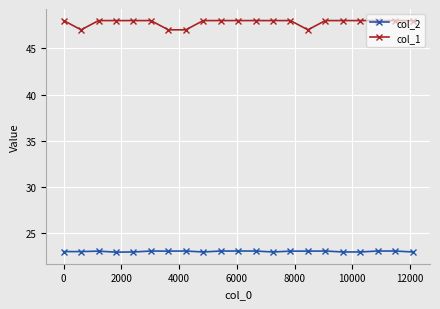

What is the average value of the col_1 series?

47.8